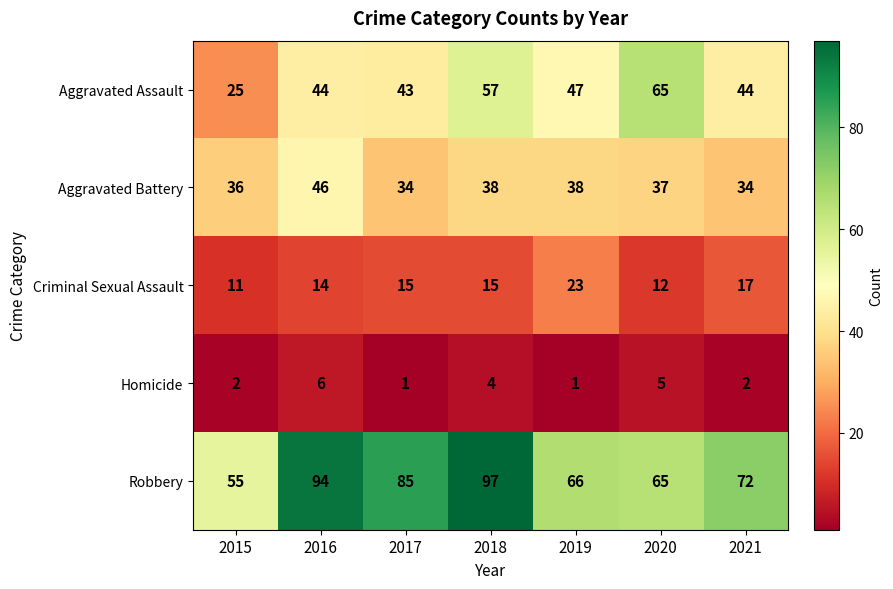

Is it true that Homicide equals 2 at 2015?

True